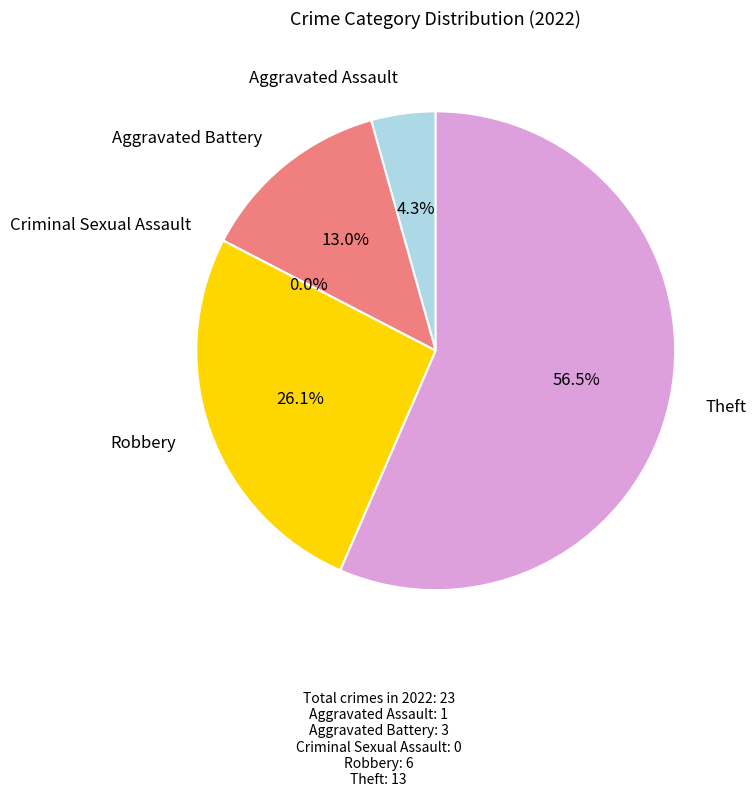

What percentage do Aggravated Assault and Criminal Sexual Assault together represent?

4.3%